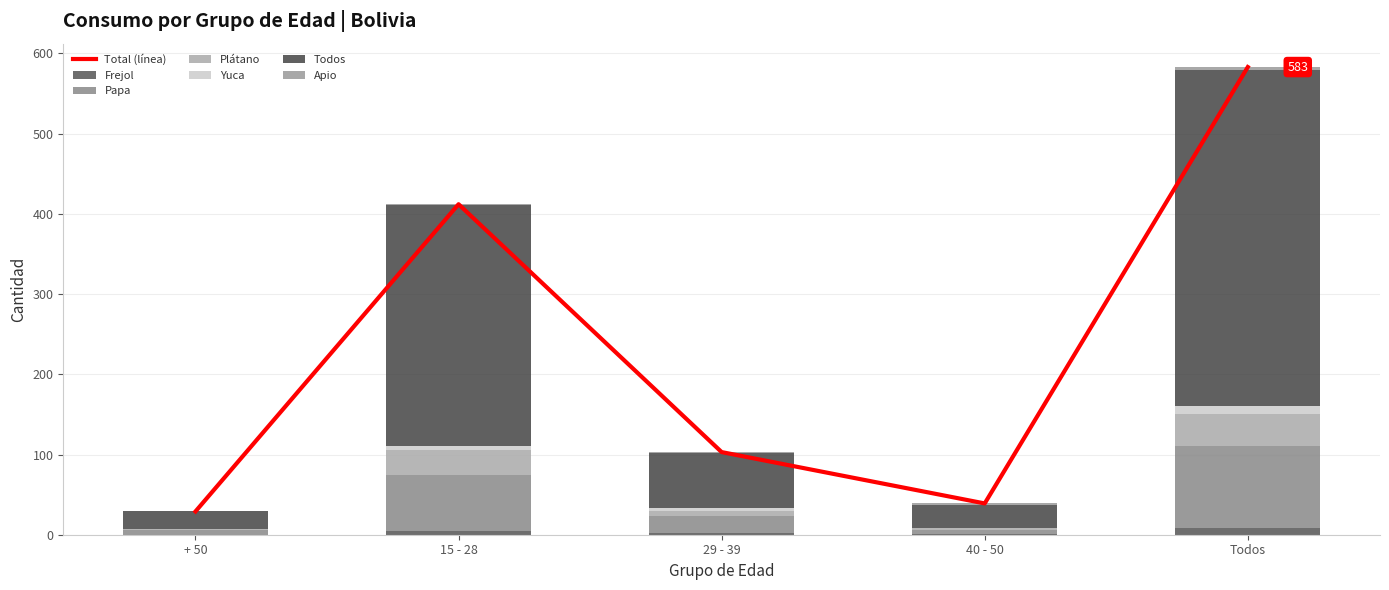

At which label does Todos first exceed 69?

15 - 28